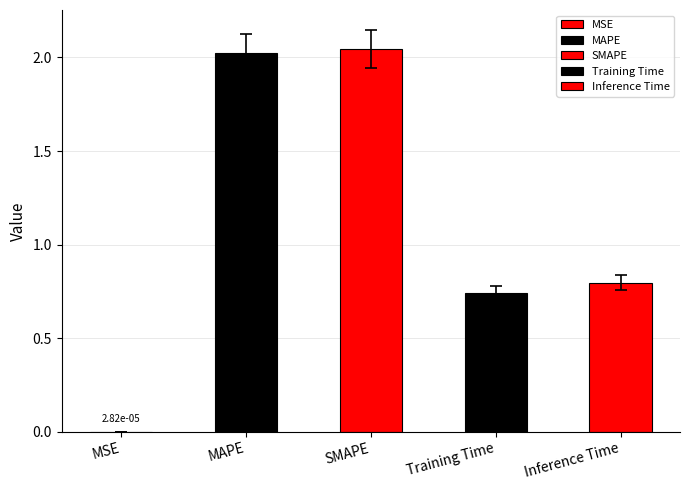

The chart shows a value of 0.5 at SMAPE. True or false?

False